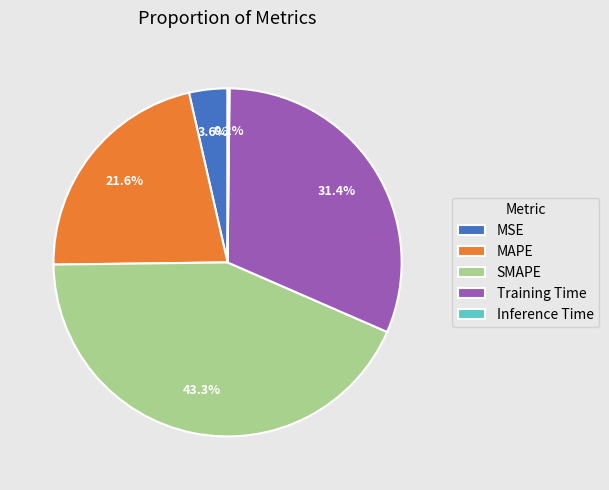

To the nearest percent, what is the combined percentage of MAPE and Training Time?

53%